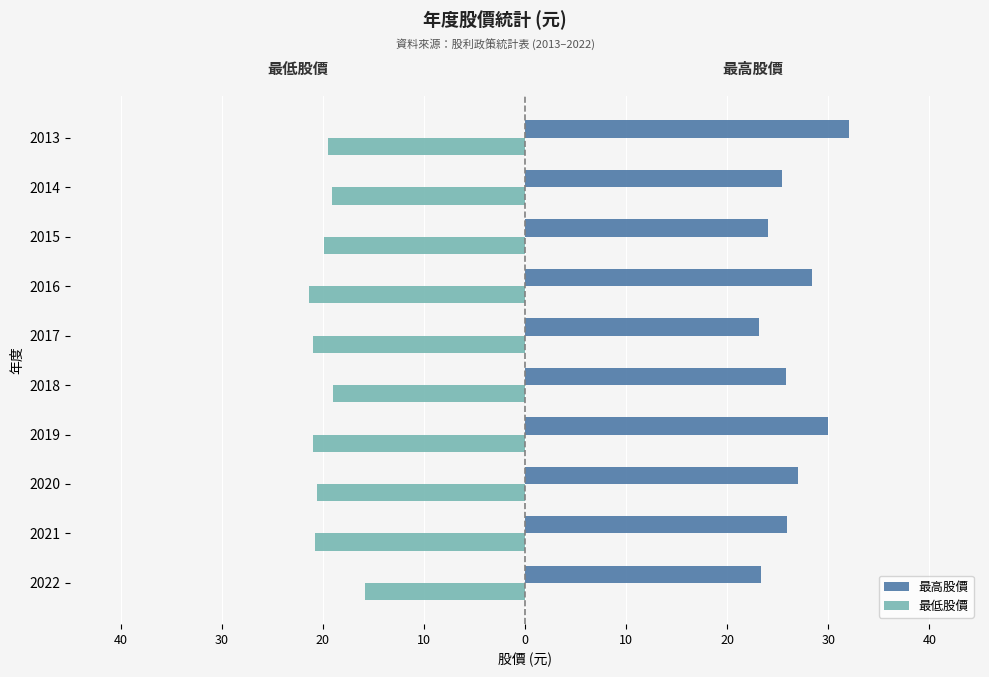

What are all the series names shown in the legend?

最高股價, 最低股價